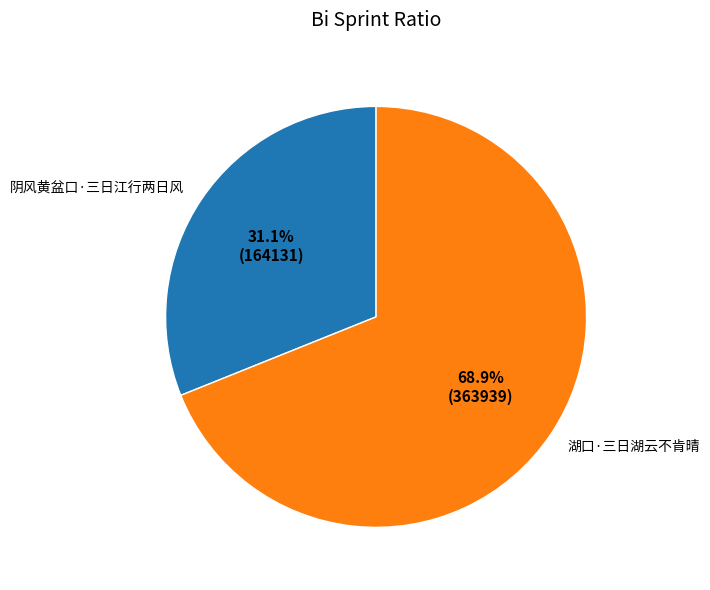

To the nearest percent, what percentage of the pie is 阴风黄盆口·三日江行两日风?

31%